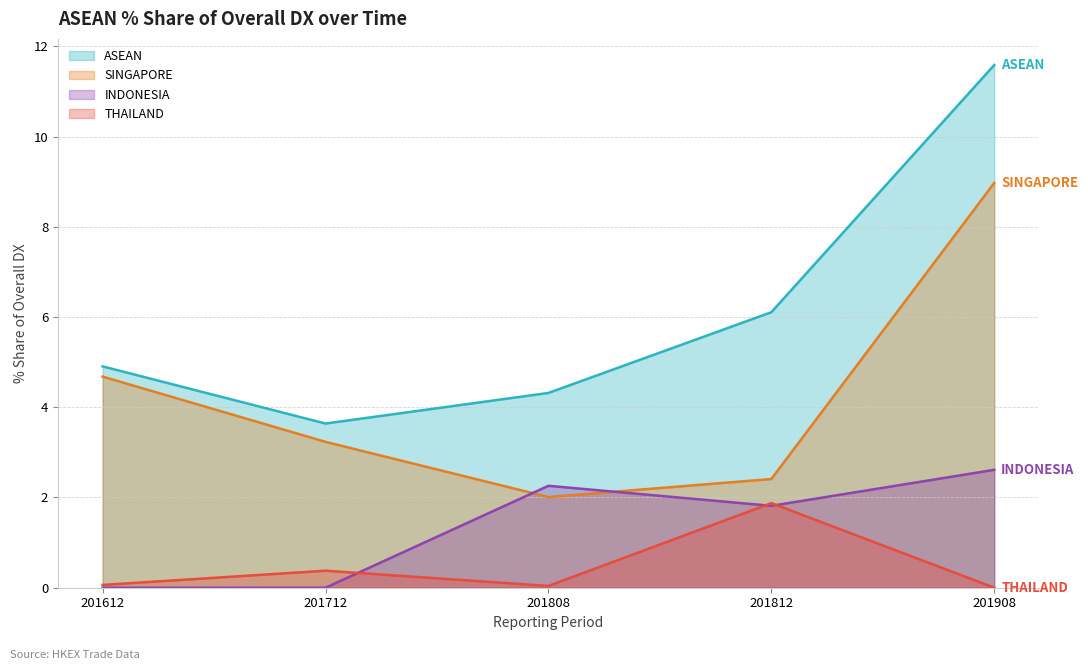

Is it true that THAILAND equals 0.4 at 201712?

True